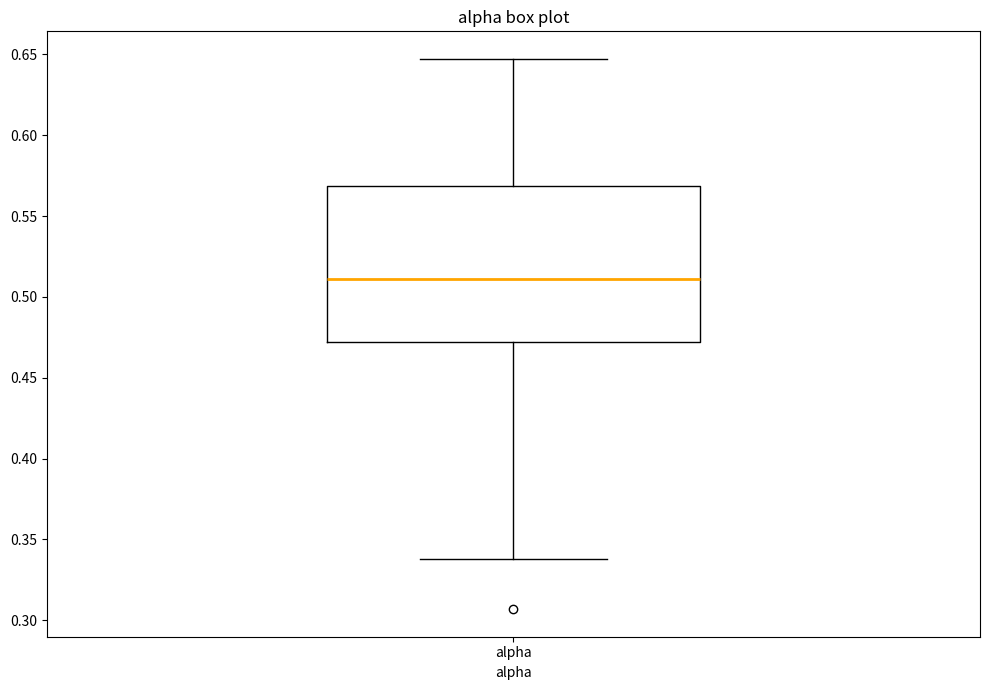

Read this box plot against the y-axis: the position of the median line, the range covered by the box, and the ends of both whiskers. The values are not printed on the chart, so give them approximately, as read against the axis.

median 0.510, box 0.470 to 0.570, whiskers 0.340 to 0.645